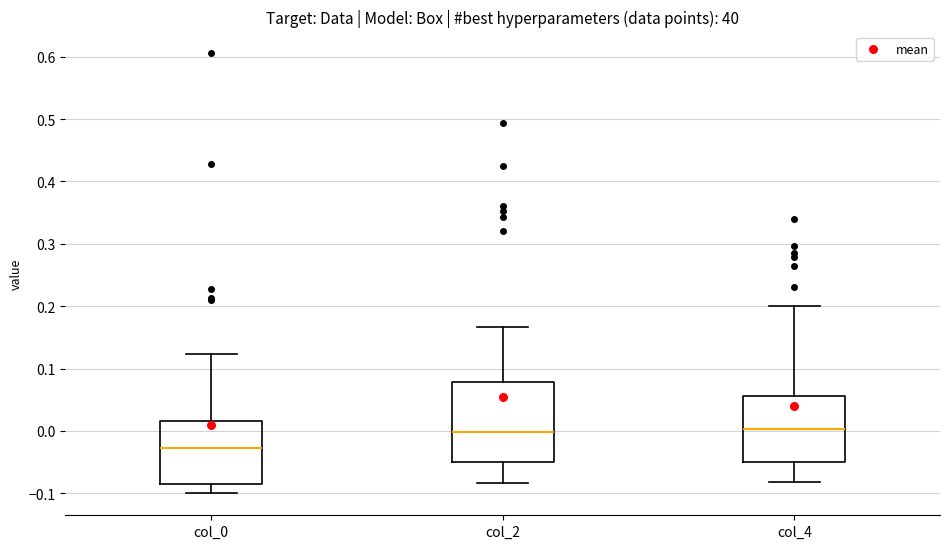

Which box's median line is the lowest?

col_0